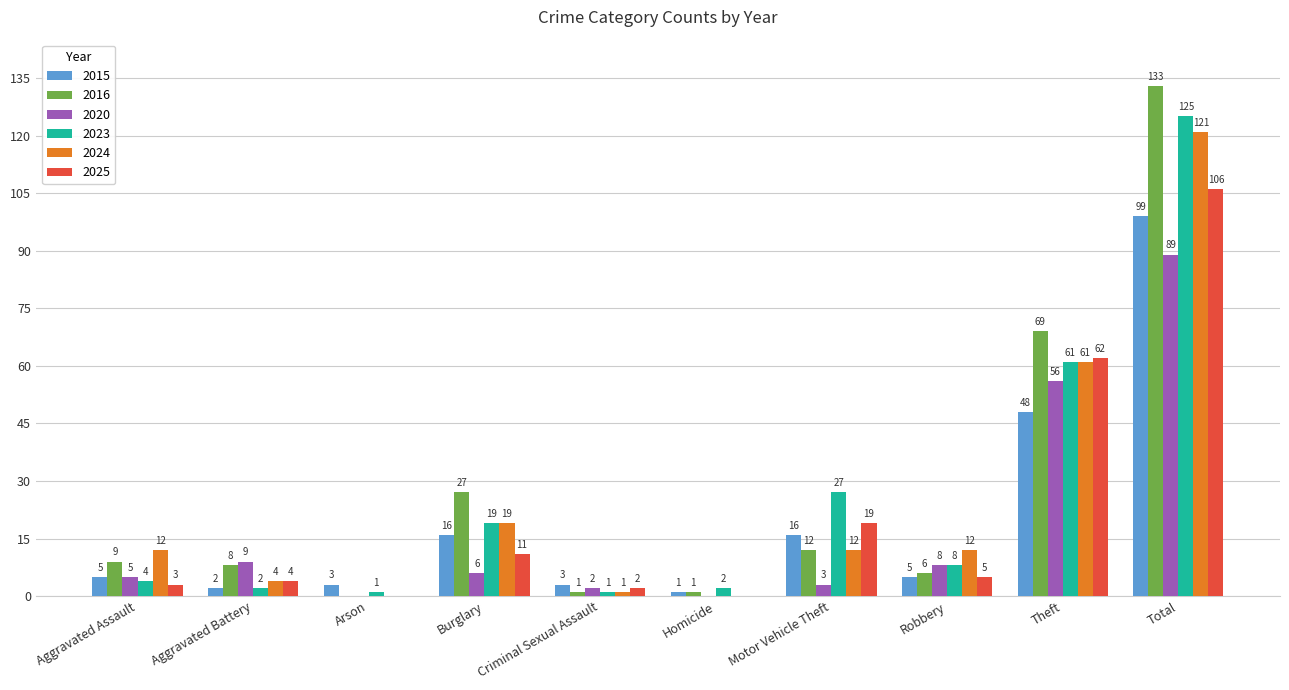

What is the difference between the 2020 values at Aggravated Battery and Arson?

9